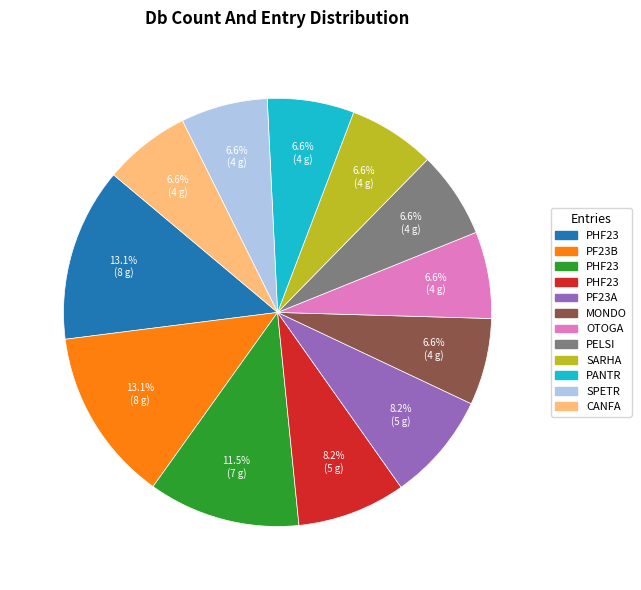

Does any single category account for the majority?

No